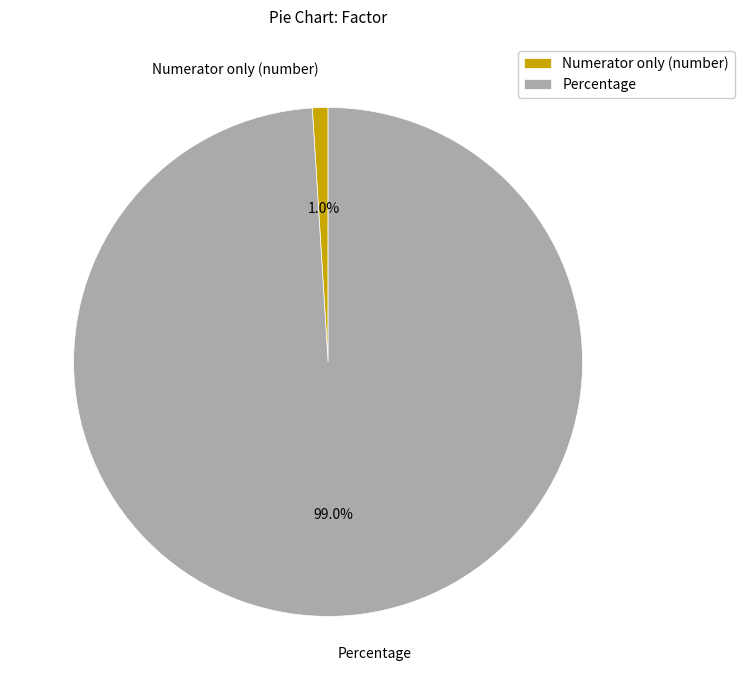

To the nearest percent, what is the difference between the Numerator only (number) and Percentage slice percentages?

98%